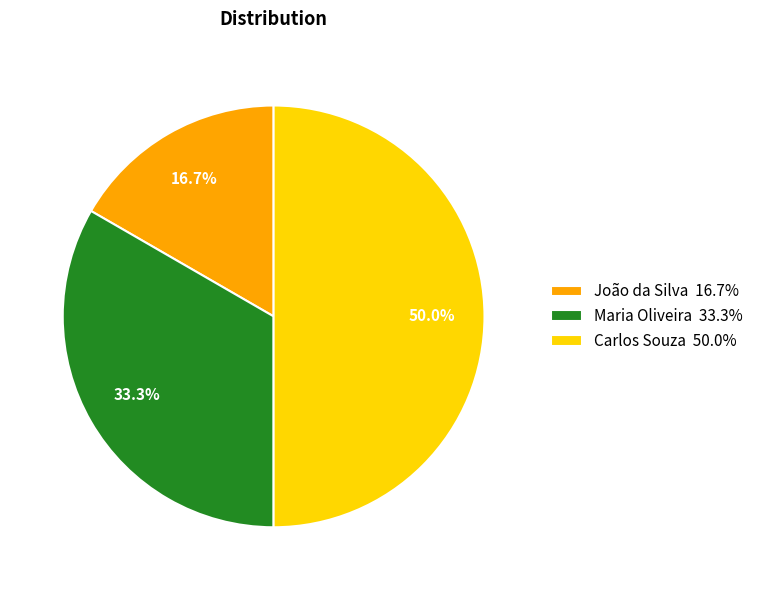

To the nearest percent, what is the difference between the largest and smallest slice percentages?

33%